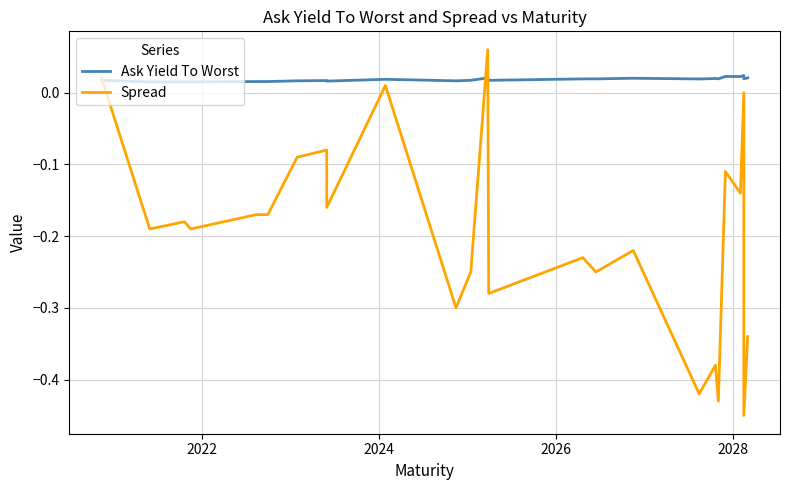

At which category does Ask Yield To Worst reach its first local valley?

2022